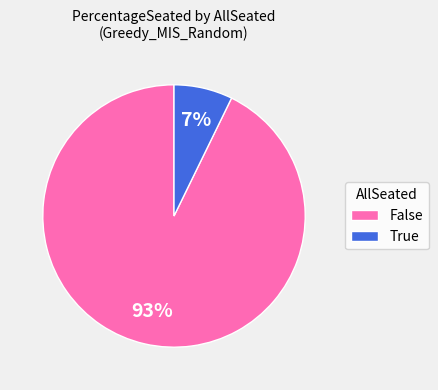

Combined, do False and True account for over 50%?

Yes